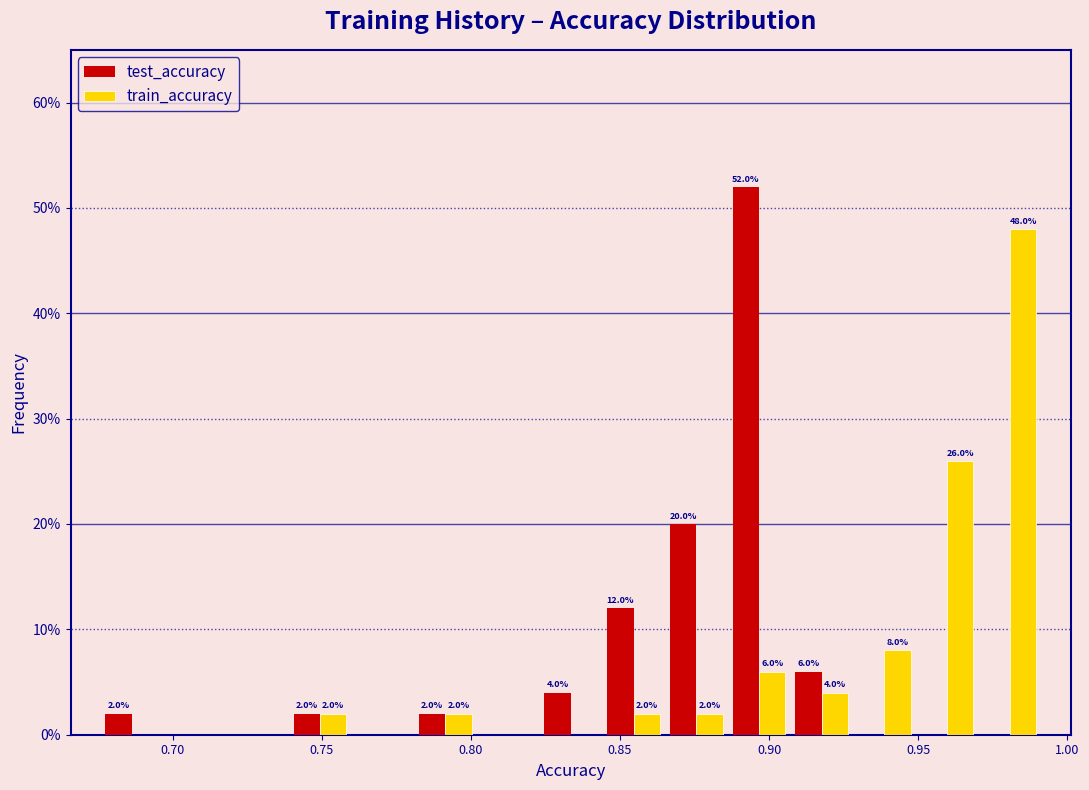

In the test_accuracy series, which range on the x-axis has the tallest bar?

0.885 to 0.905